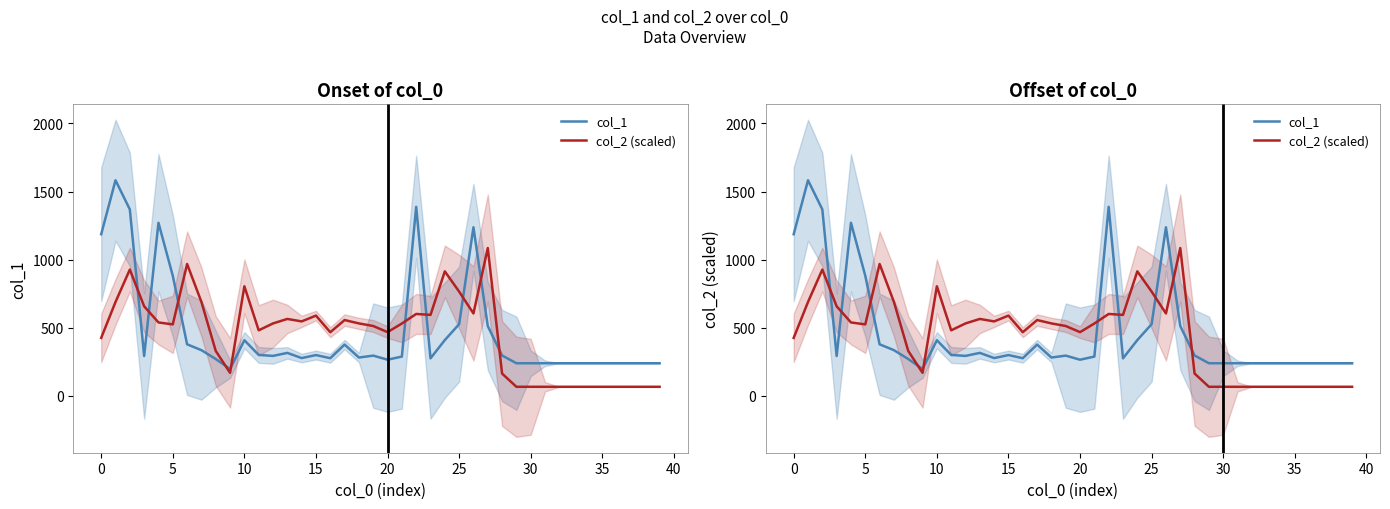

At how many categories does at least one series exceed 643?

14